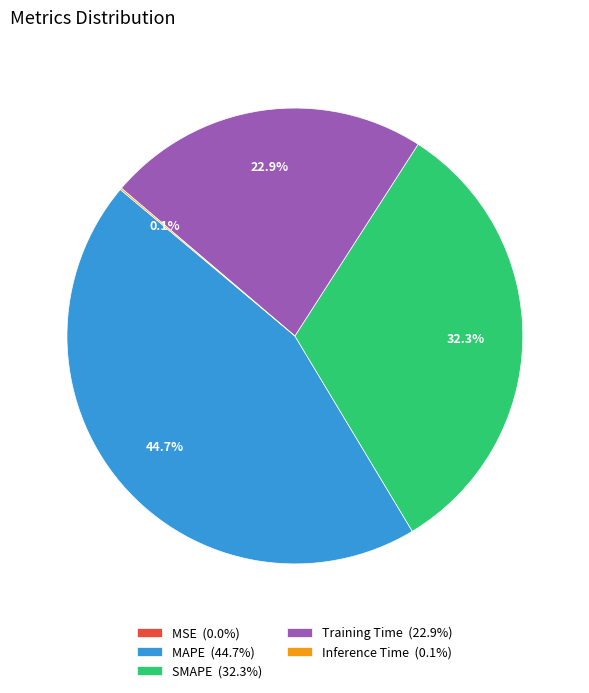

Which has a higher value, Training Time (22.9%) or MAPE (44.7%)?

MAPE (44.7%)